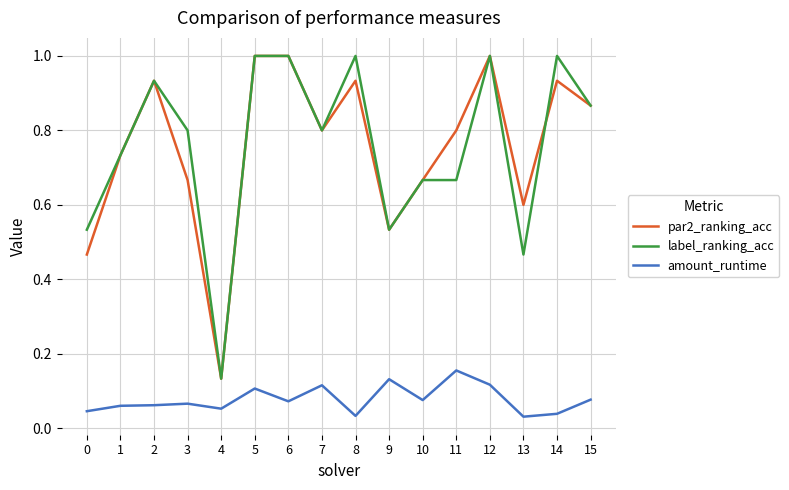

Count the number of data series in this chart.

3